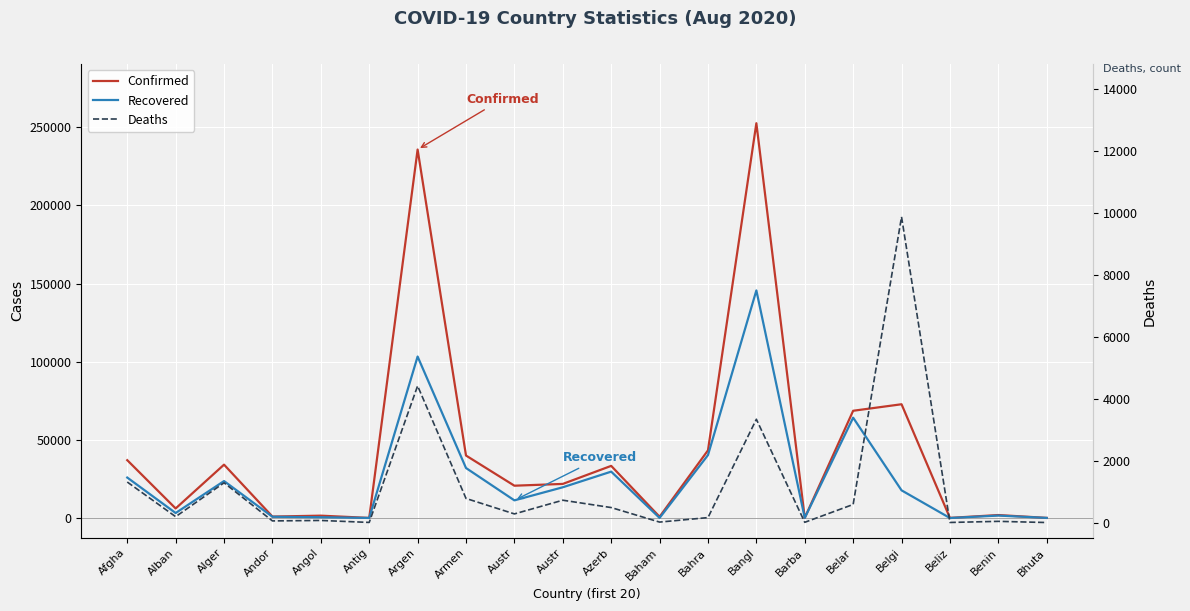

How many lines are shown in the chart?

3